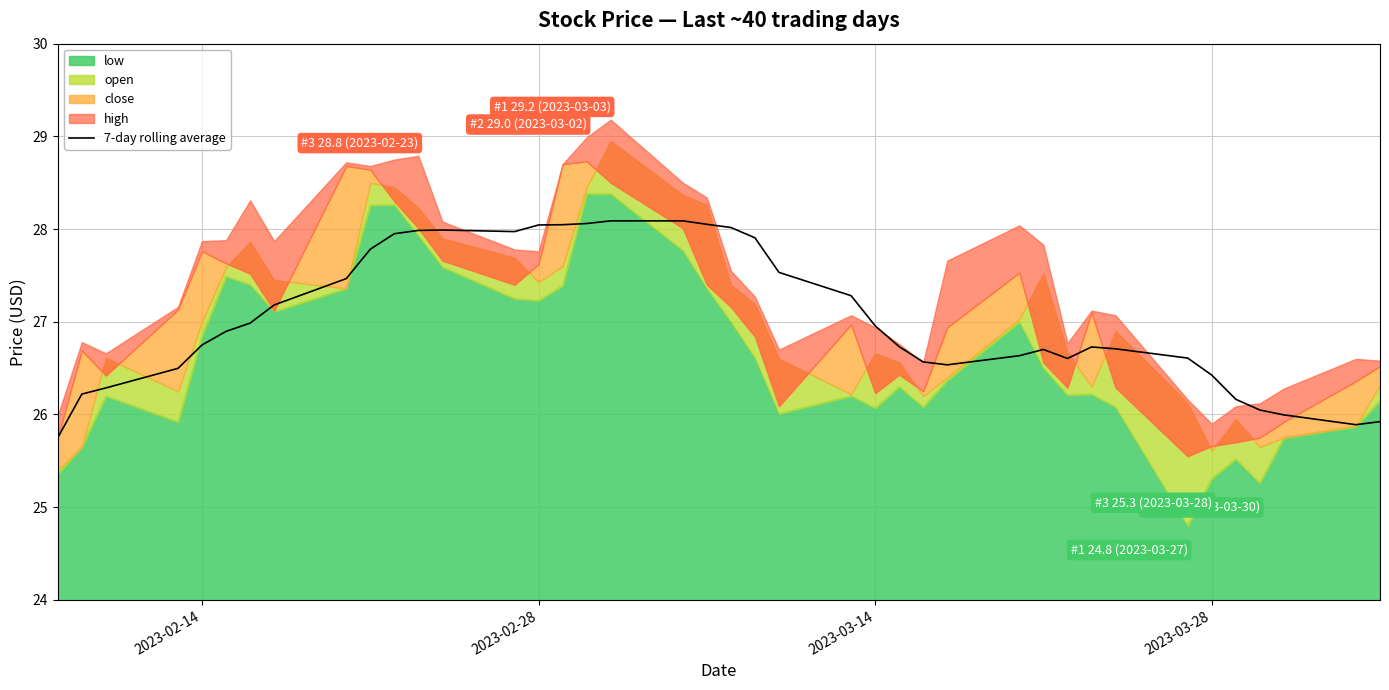

True or false: 7-day rolling average has a value of 12.4 at 2023-02-28.

False